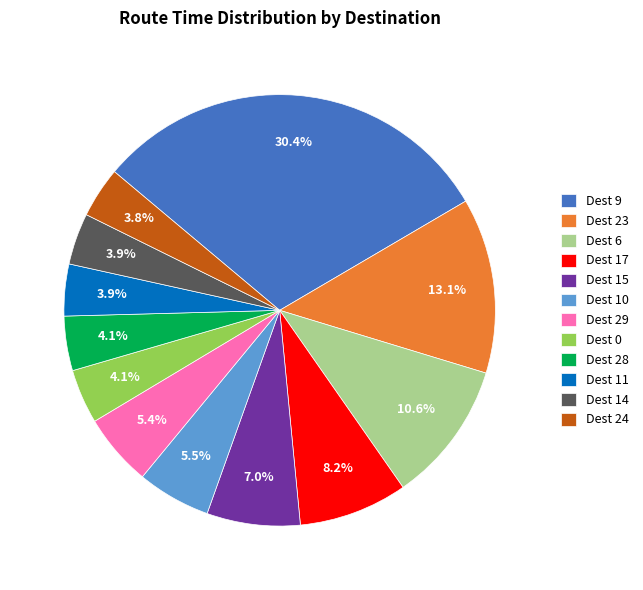

Count the number of slices in the pie.

12